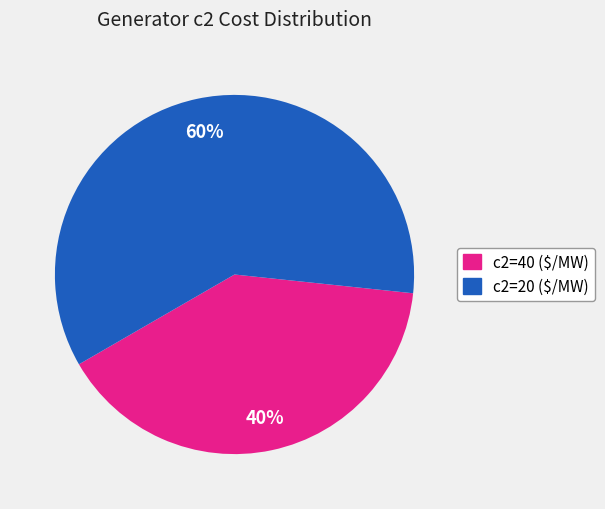

Is there any slice that represents more than half of the pie?

Yes